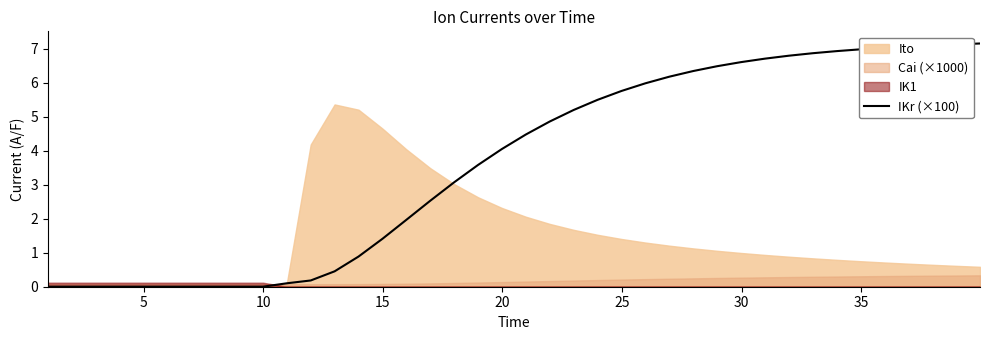

What is the maximum value for IKr (×100)?

7.2